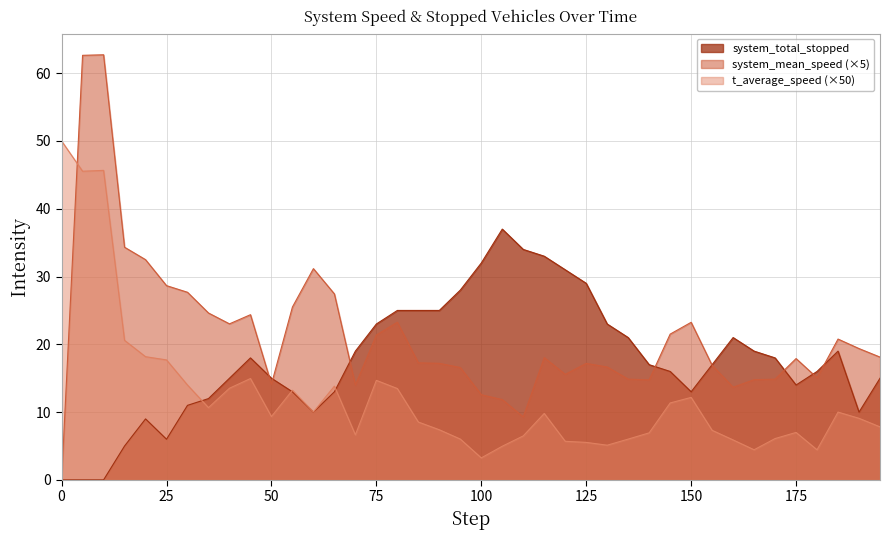

What is the highest value of the system_total_stopped series?

37.0